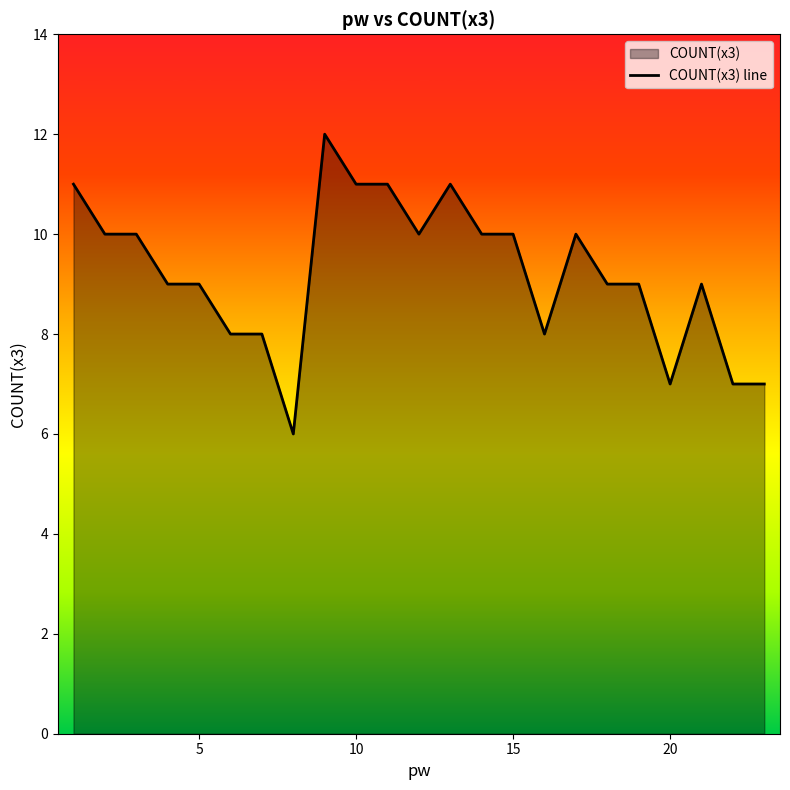

What is the sum of all values?

212